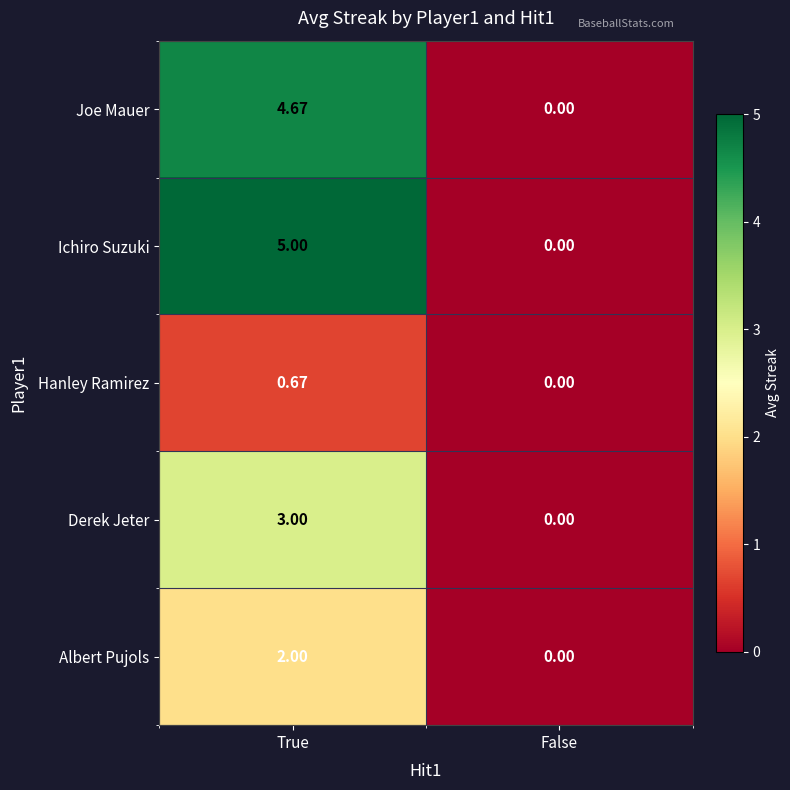

What is the total value across all series at True?

15.3